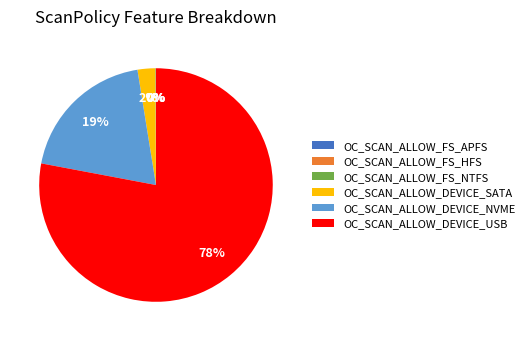

To the nearest percent, what is the average slice percentage?

17%